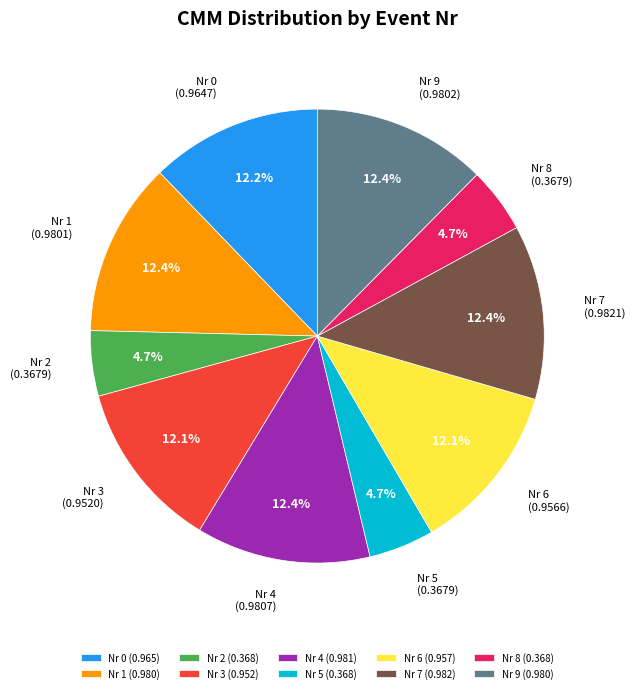

What portion of the pie excludes Nr 5?

95.3%